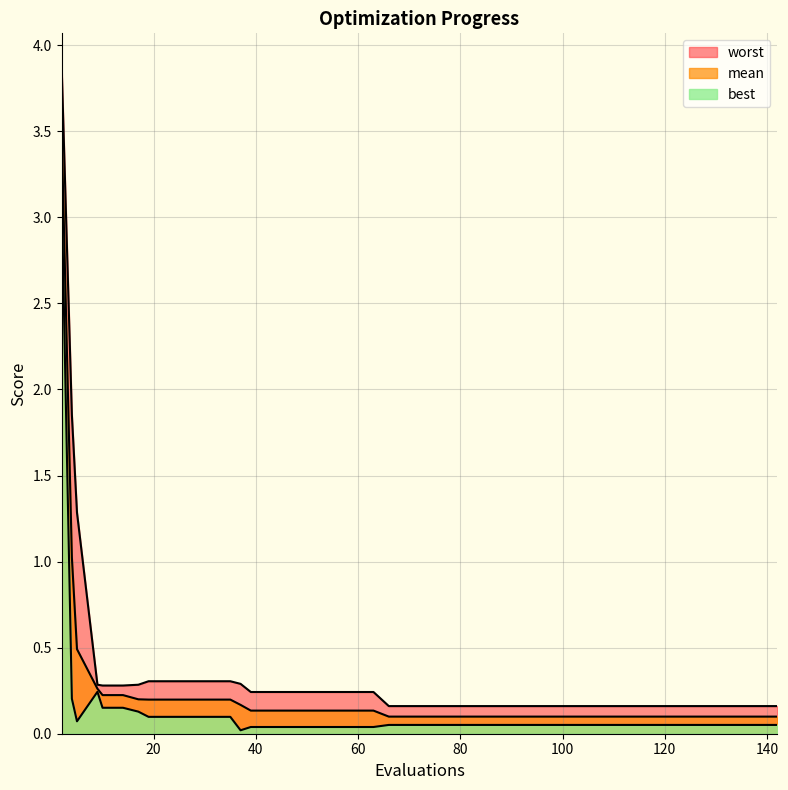

List the series in order of their overall mean, lowest first.

best, mean, worst